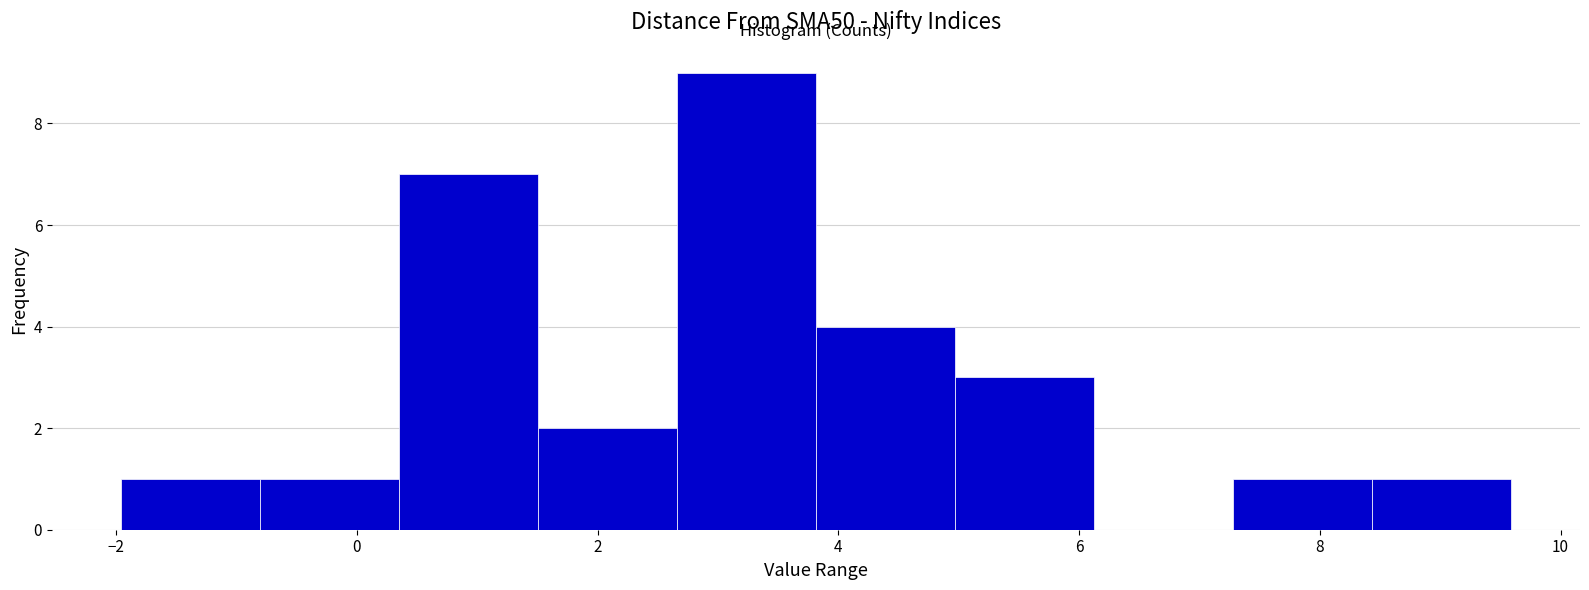

Reading left to right, transcribe this chart: for each bar, give the range it covers on the x-axis and its height. Neither the bar edges nor the heights are printed on the chart, so give them approximately, as read against the axes.

-2.0 to -0.8: 1
-0.8 to 0.4: 1
0.4 to 1.6: 7
1.6 to 2.6: 2
2.6 to 3.8: 9
3.8 to 5.0: 4
5.0 to 6.2: 3
6.2 to 7.2: 0
7.2 to 8.4: 1
8.4 to 9.6: 1